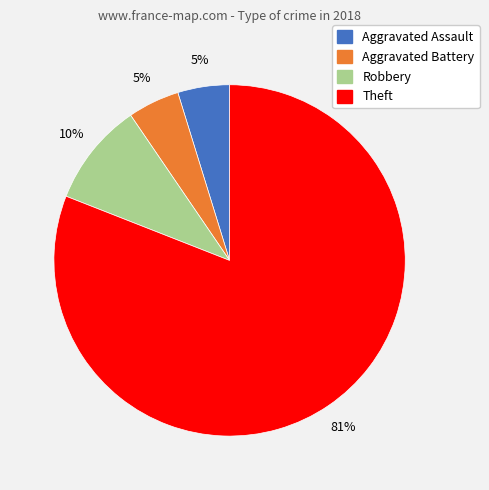

Is there a majority slice in this chart?

Yes